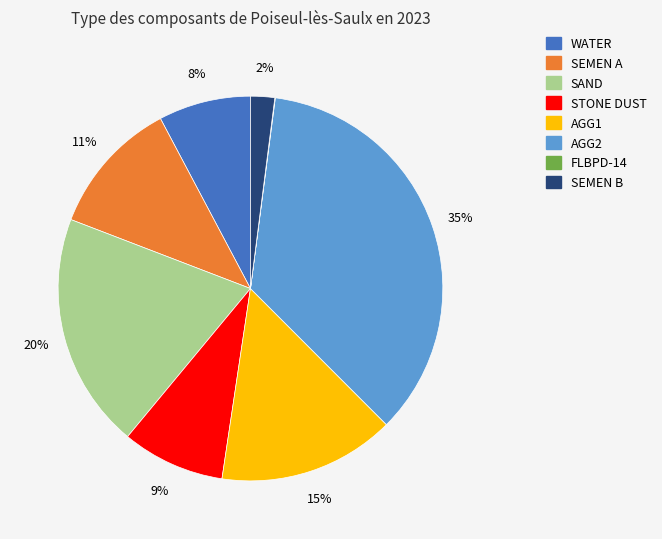

To the nearest percent, what is the average slice percentage?

12%